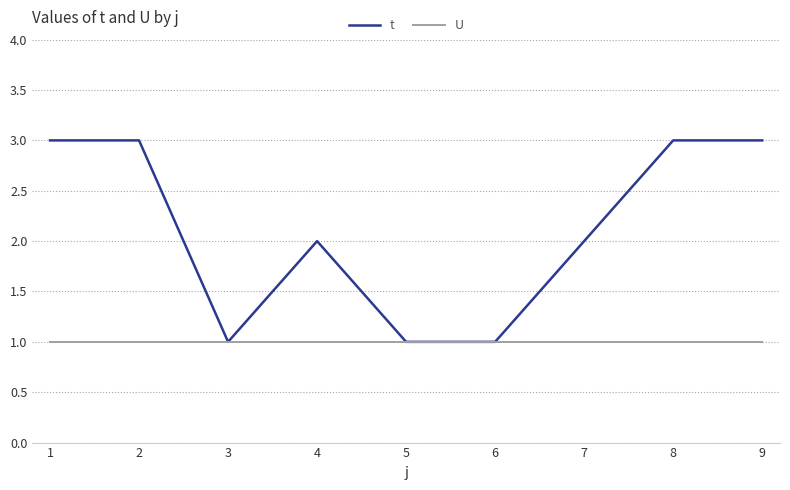

True or false: t has a value of 3 at 9.

True